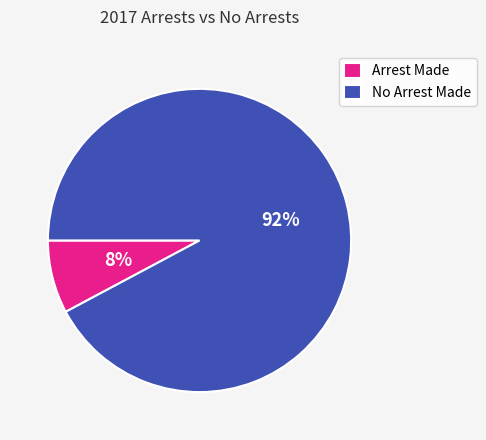

Which has a higher value, Arrest Made or No Arrest Made?

No Arrest Made